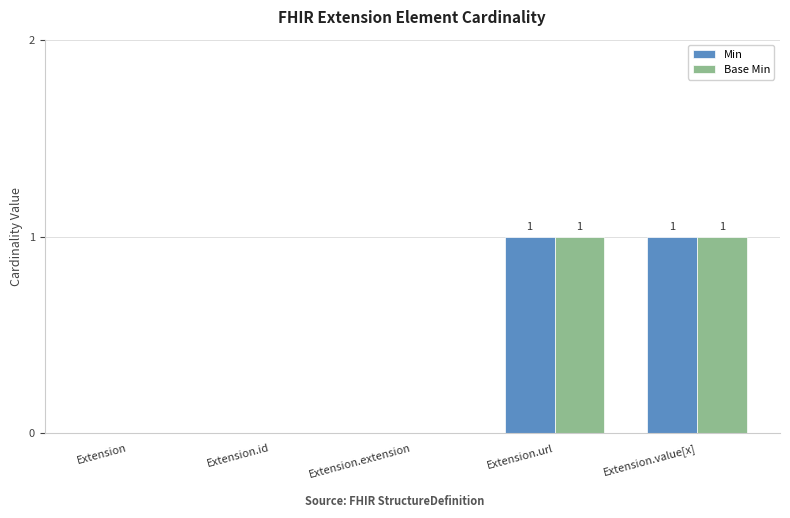

True or false: Min has a value of 0 at Extension.value[x].

False